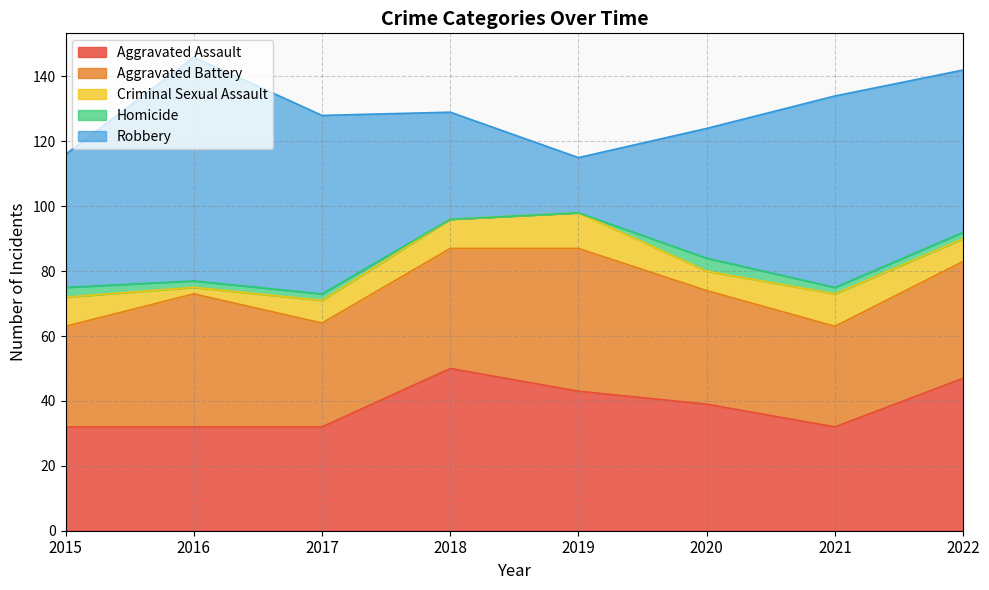

True or false: Criminal Sexual Assault has more than 0 points higher than both neighbors.

True